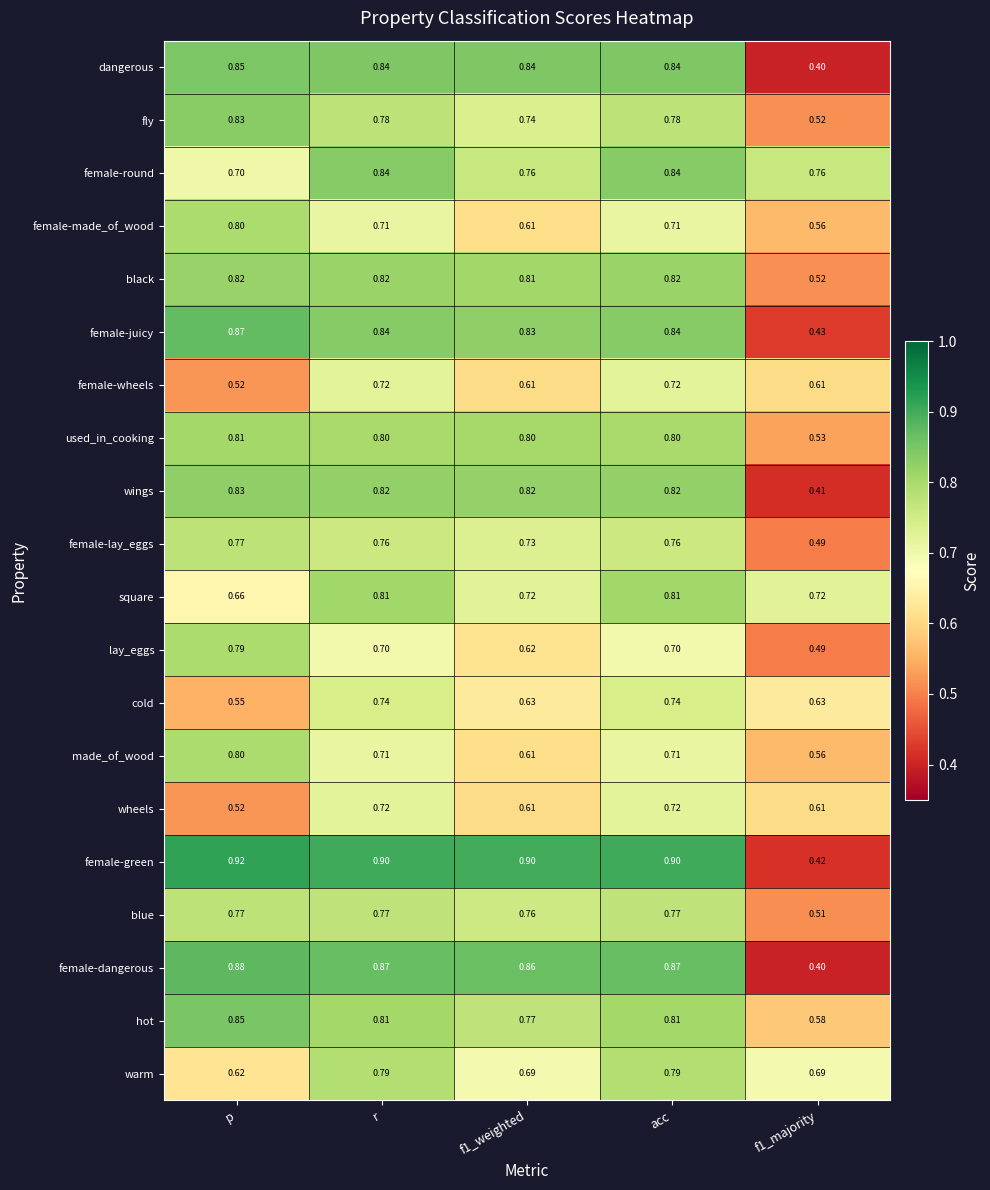

Between p and f1_majority, which series saw the biggest shift?

female-green